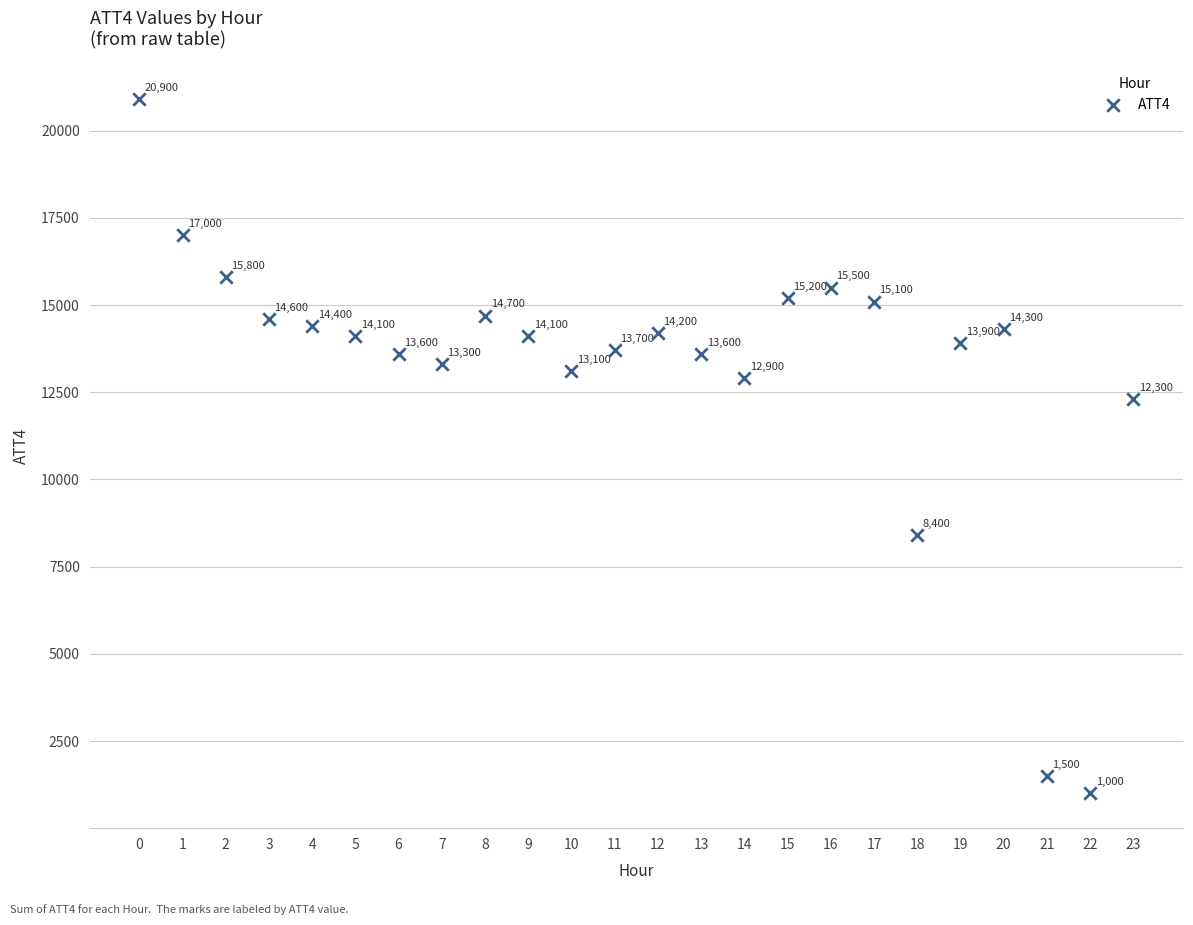

What Y value in the scatter plot is closest to 10950?

12300